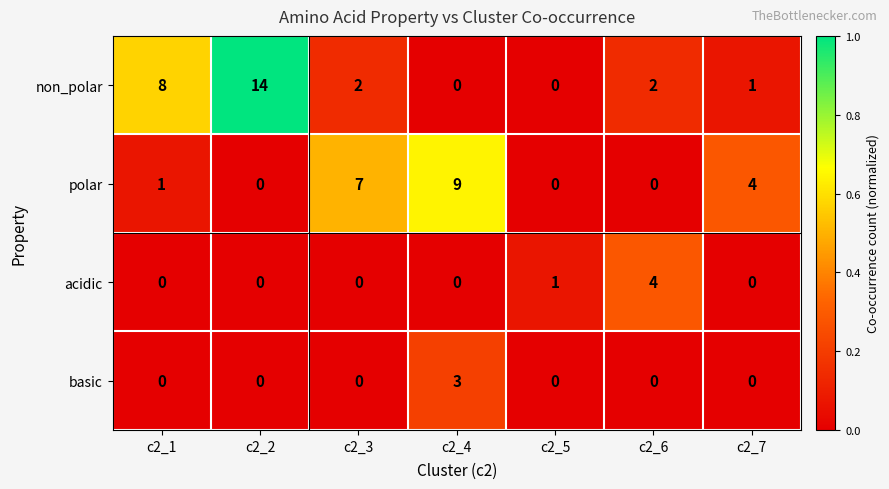

True or false: acidic has a value of 0 at c2_4.

True